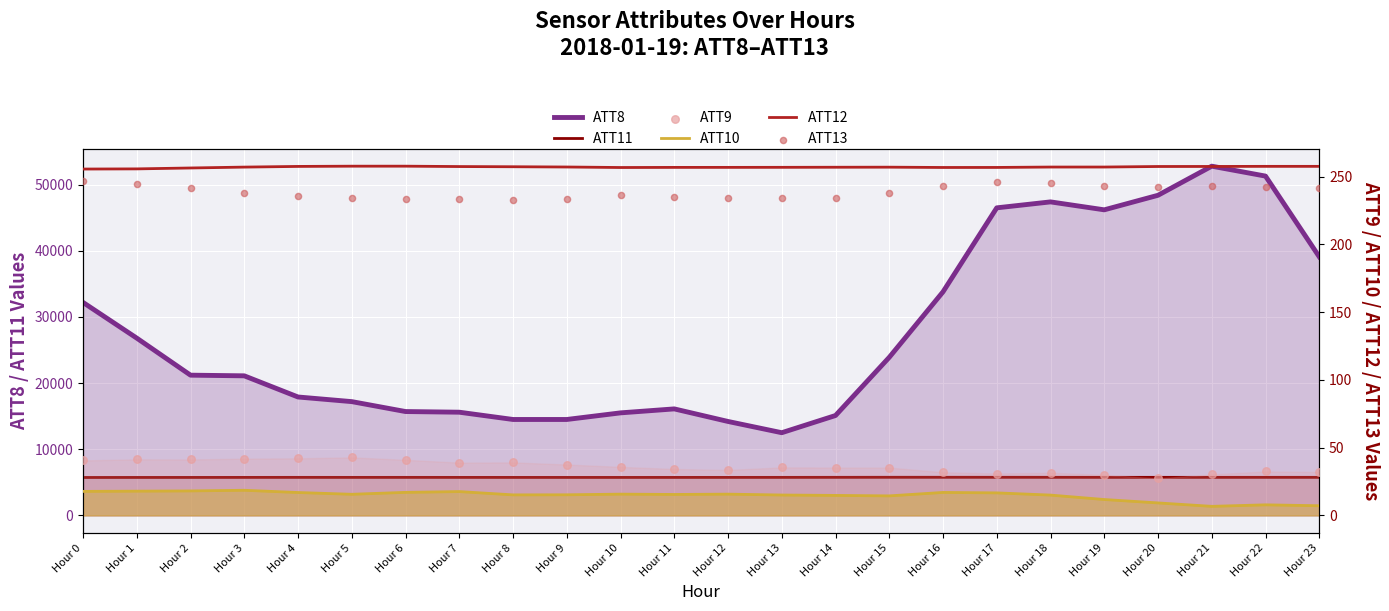

Which series has the largest Y range (max minus min)?

ATT8